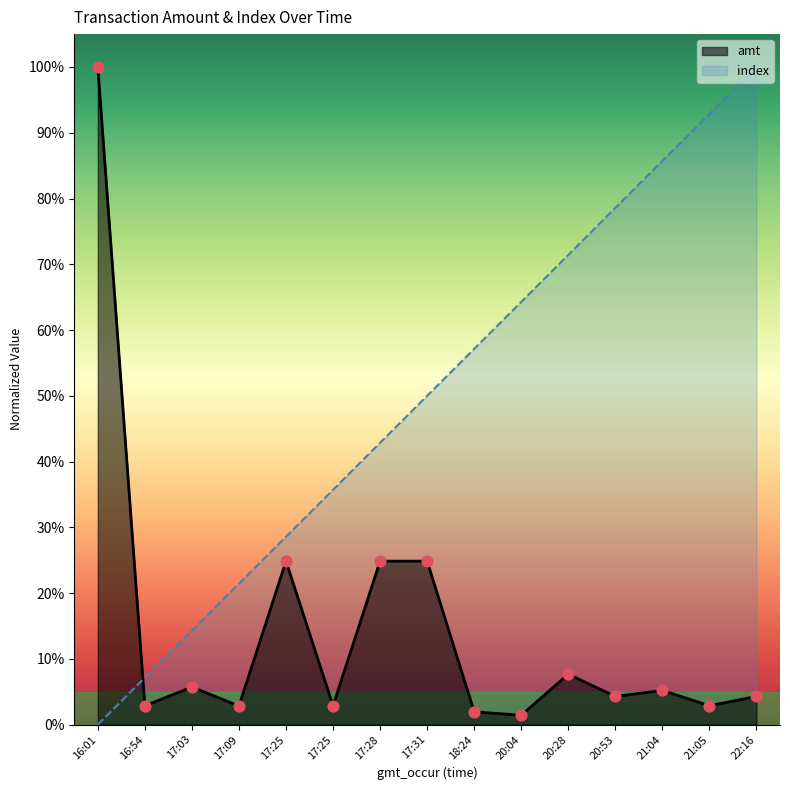

What is the total value across all series at 17:09?

0.2